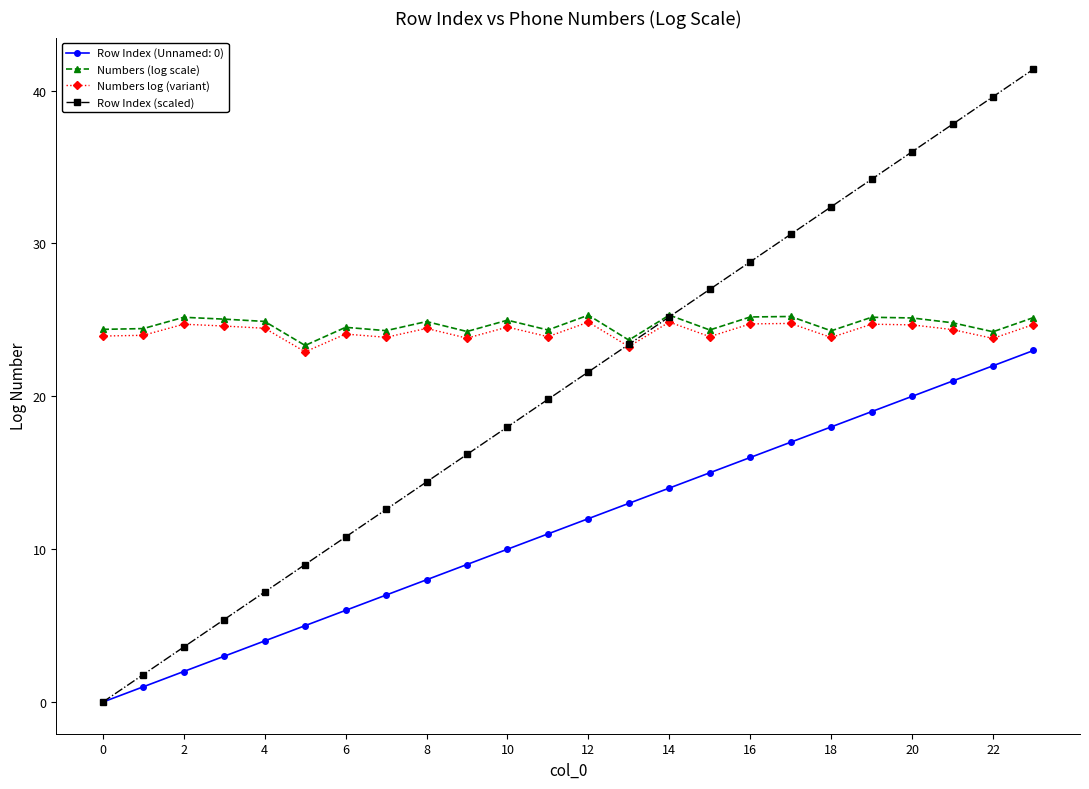

What is the maximum value for Numbers (log scale)?

25.3